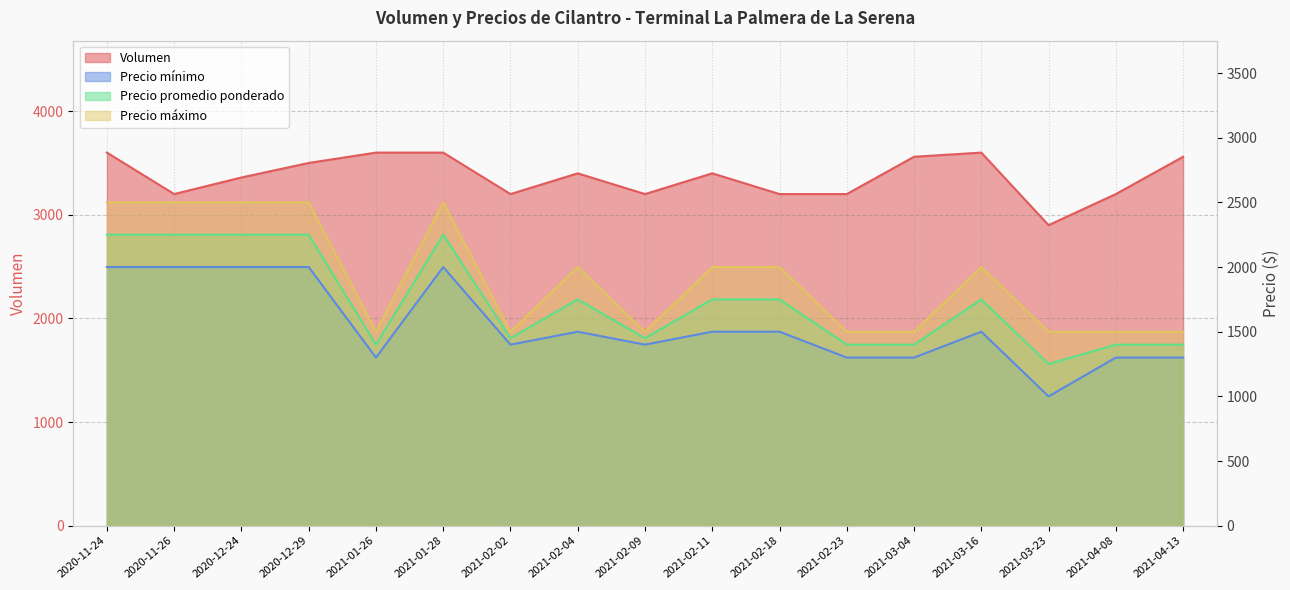

What is the label of the 1st point from the right?

2021-04-13